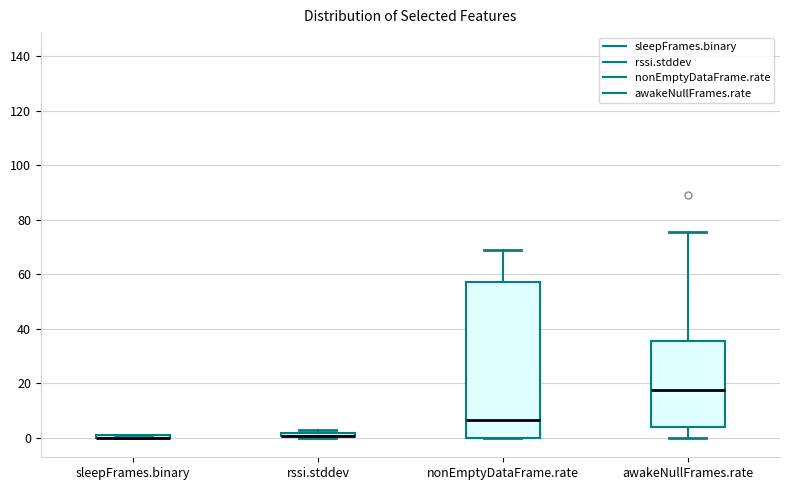

Where is the lower edge of the box for awakeNullFrames.rate on the y-axis? The values are not printed on the chart, so give them approximately, as read against the axis.

4